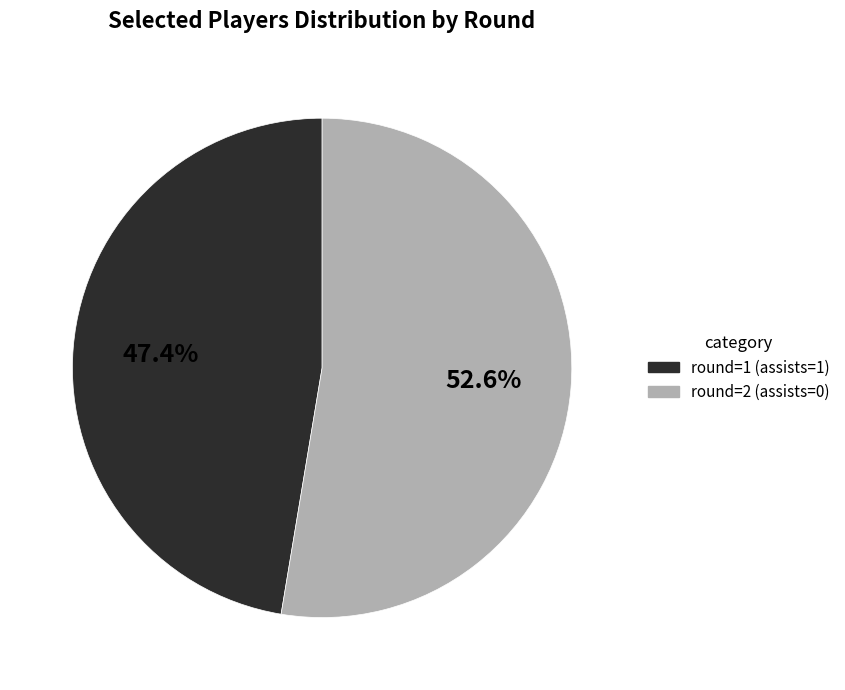

To the nearest percent, what is the difference between the largest and smallest slice percentages?

5%